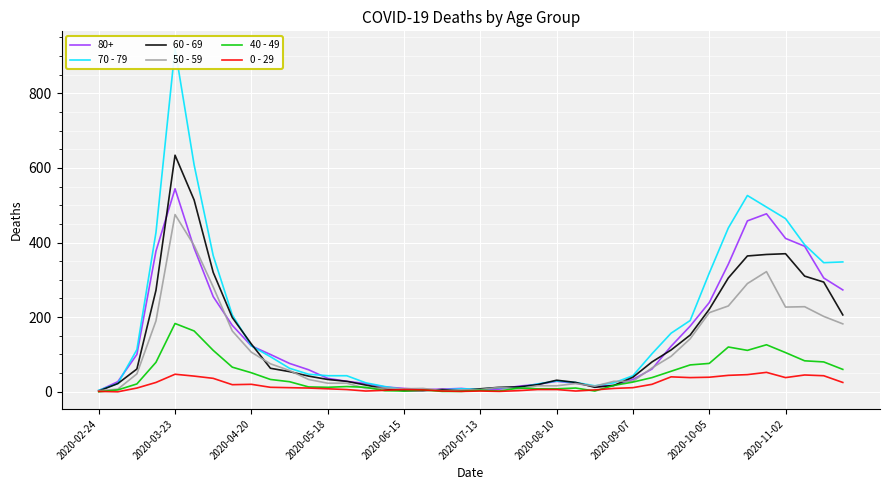

How many positive values does the 40 - 49 series have?

39